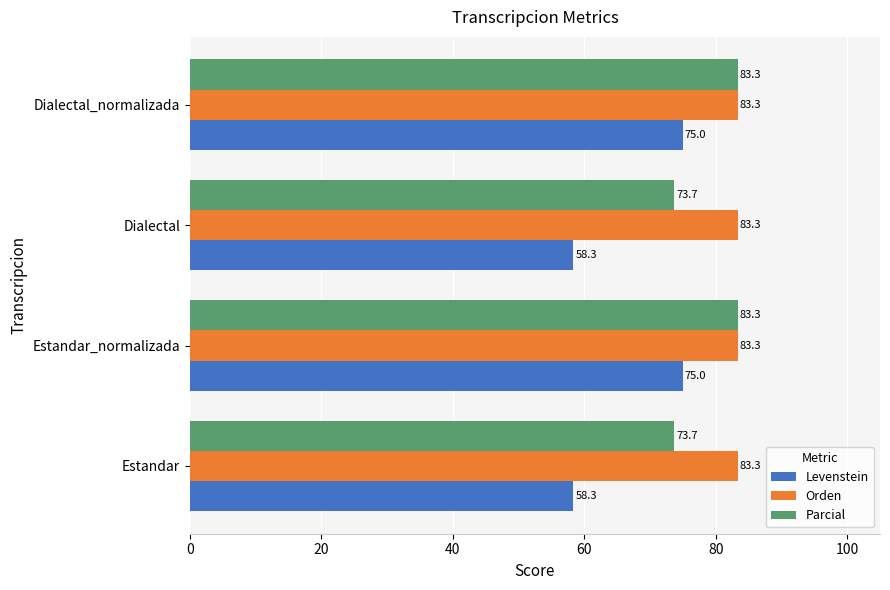

True or false: Parcial has a value of 83.3 at Dialectal_normalizada.

True